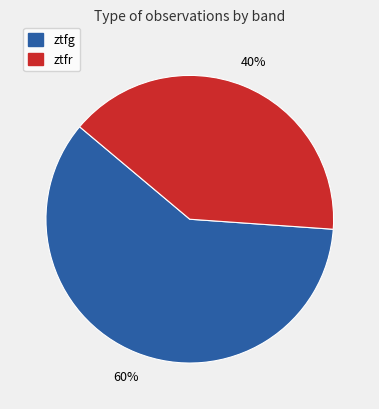

Which category has the smallest portion of the pie?

ztfr